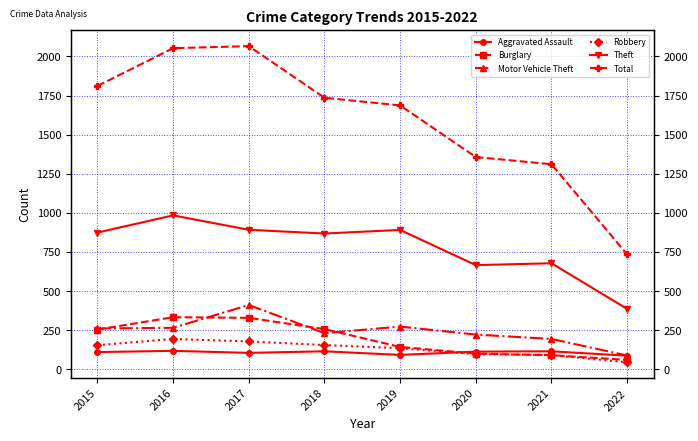

At which label does Burglary first exceed 254?

2016